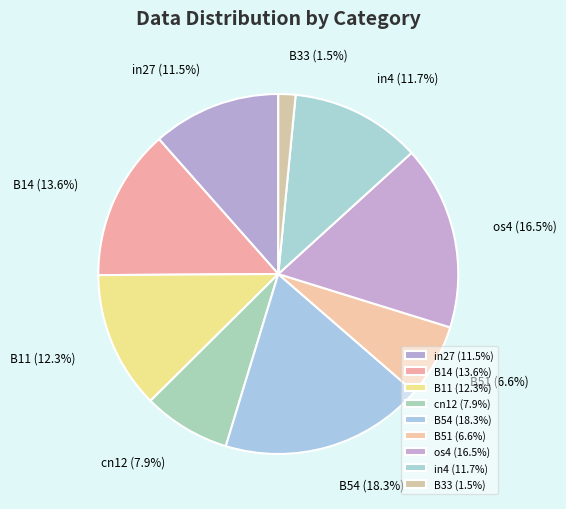

Which slice is the smallest?

B33